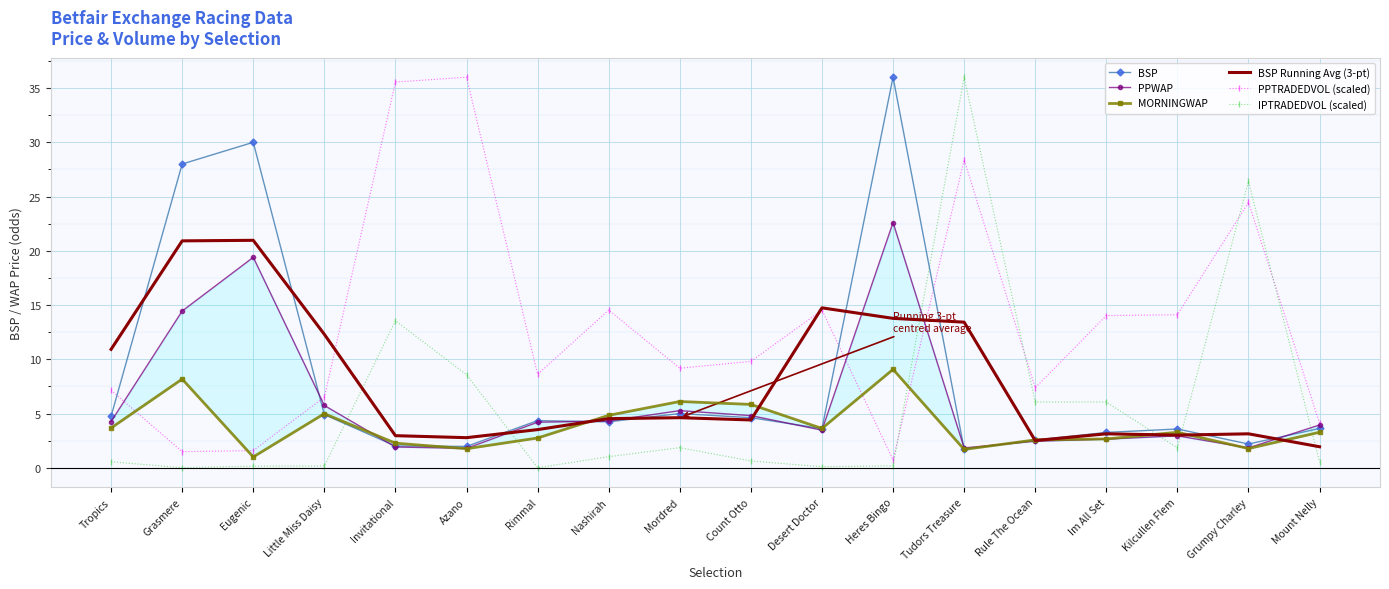

True or false: MORNINGWAP has a value of 4.0 at Invitational.

False